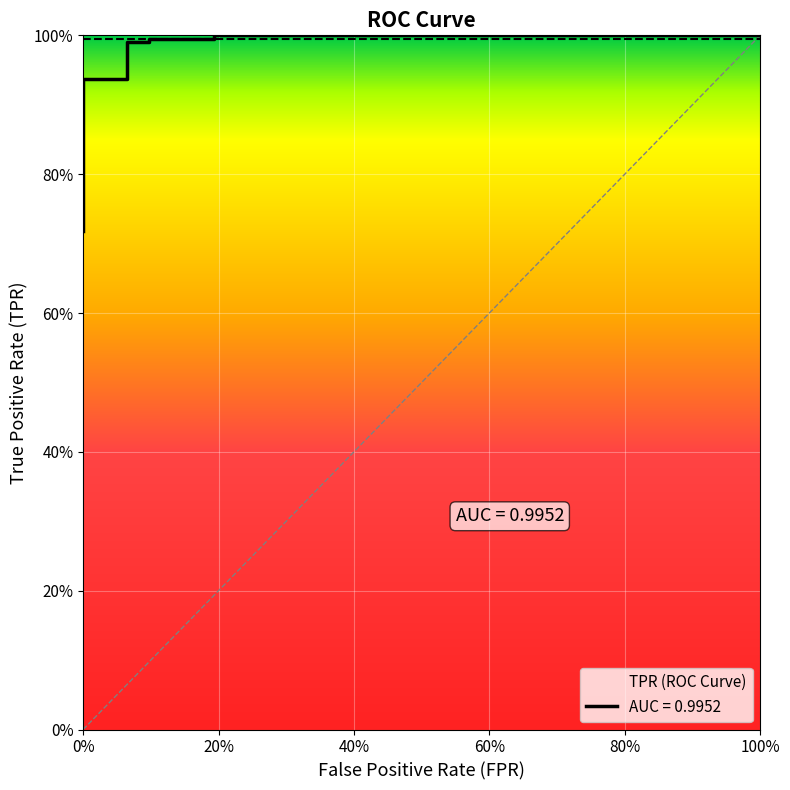

True or false: the data shows 0.3 at 100%.

False